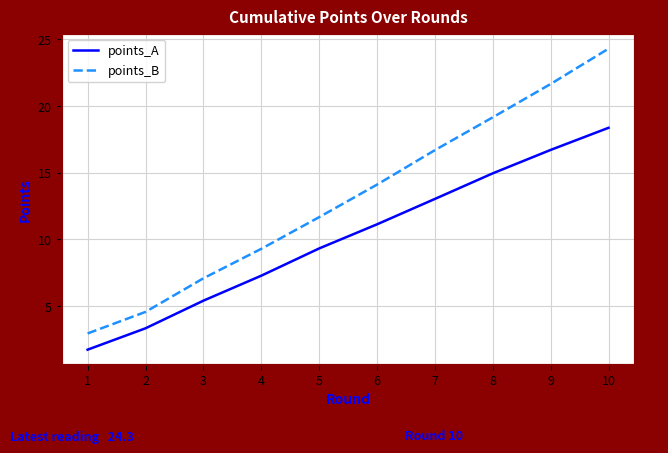

Between 9 and 1, which is larger?

9